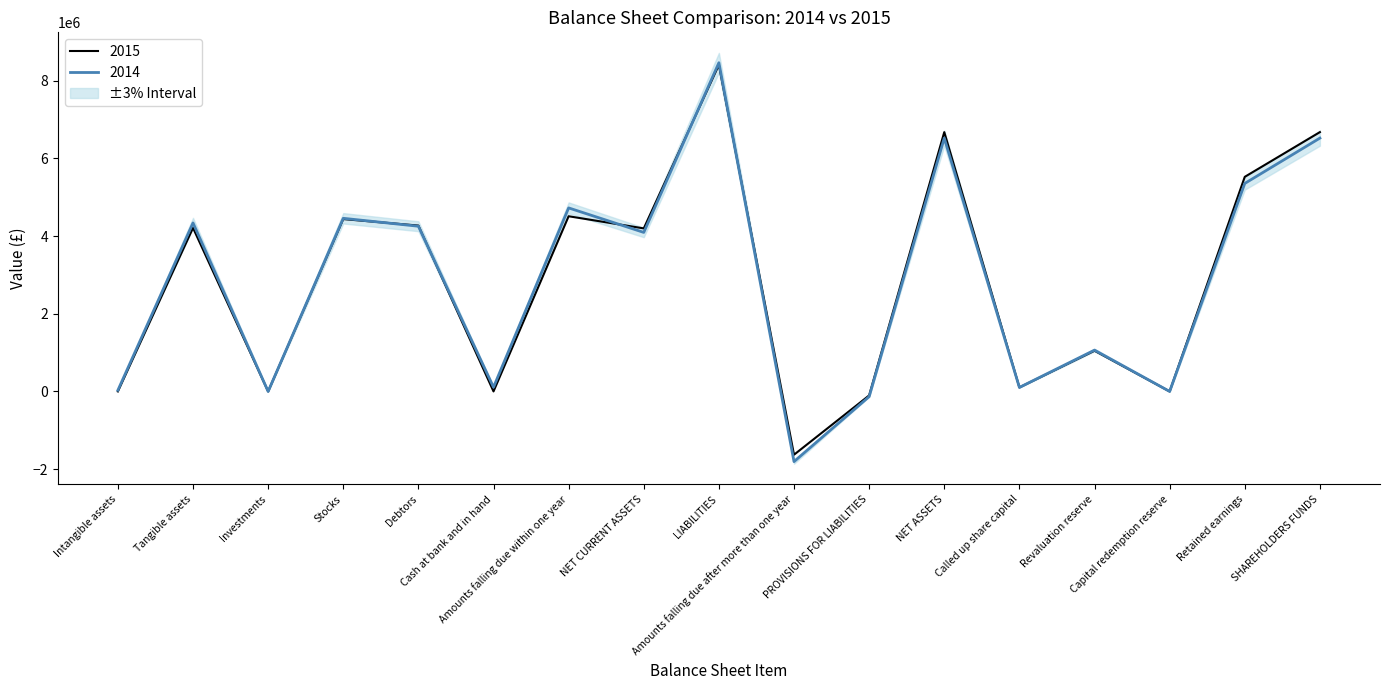

What is the average value of the 2014 series?

2828885